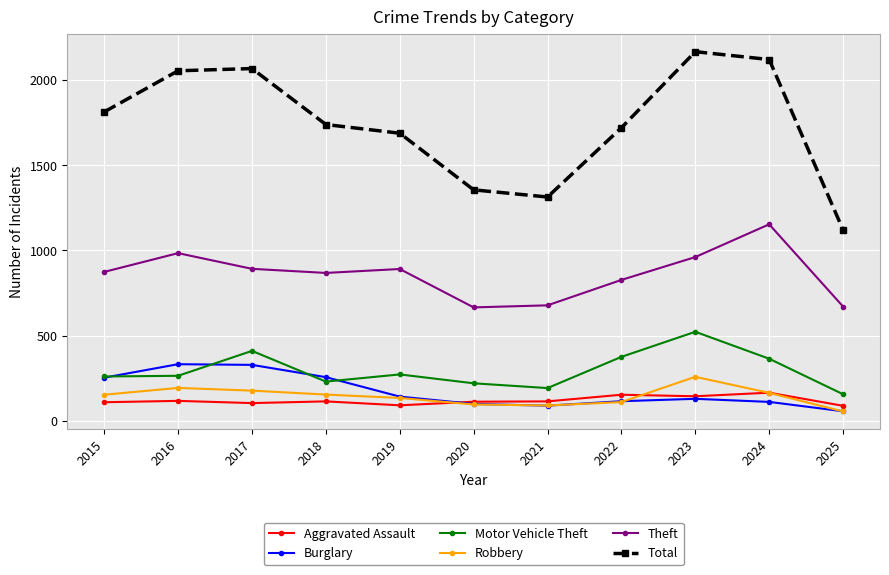

True or false: Motor Vehicle Theft and Total cross at least once.

False